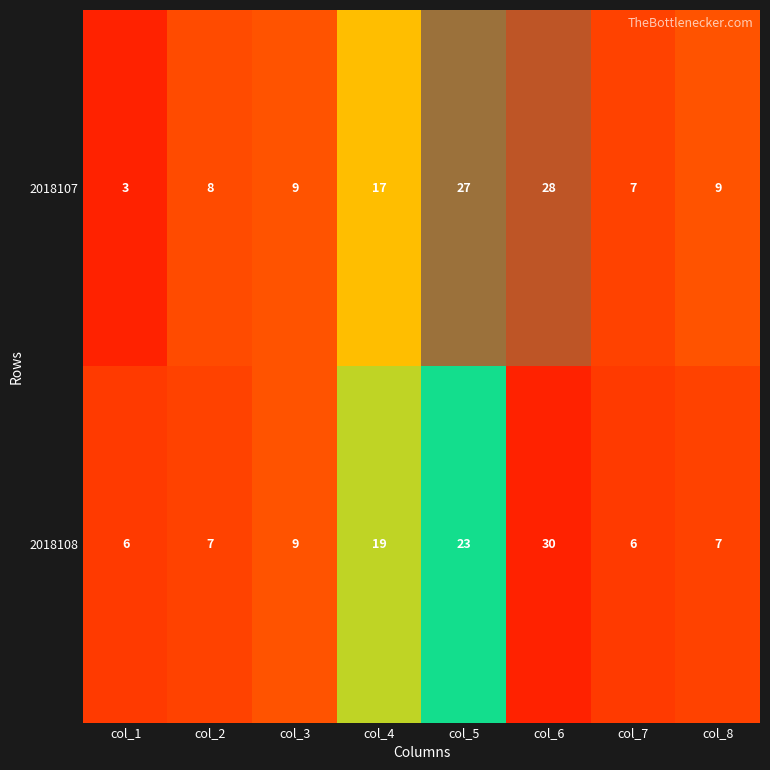

At which category is the sum across all series the highest?

col_6